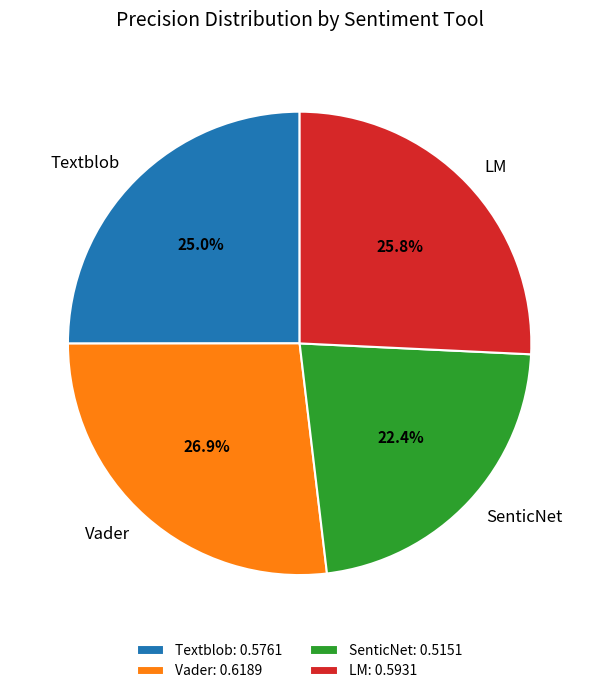

The Vader slice represents 27% of the pie. True or false?

True